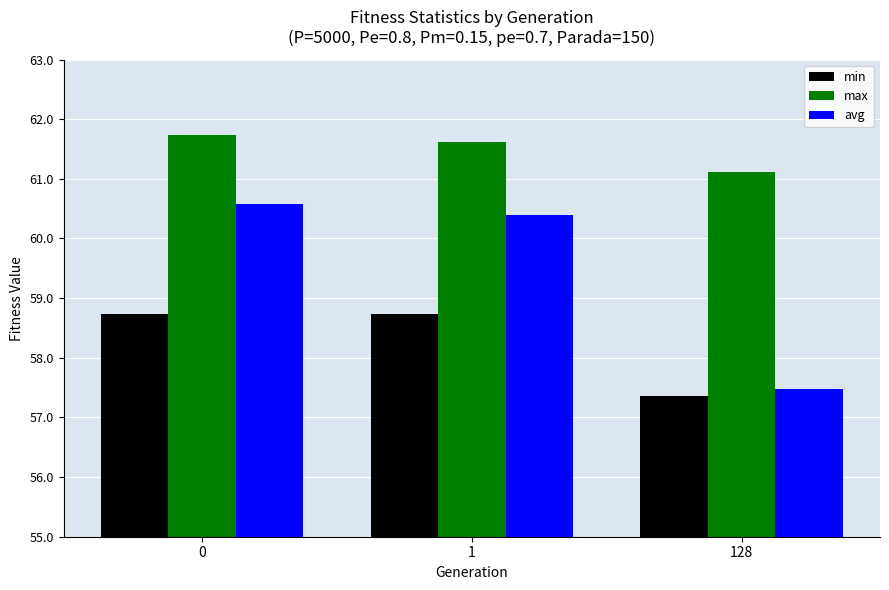

What is the value of the avg bar at the 2nd from the left?

60.4